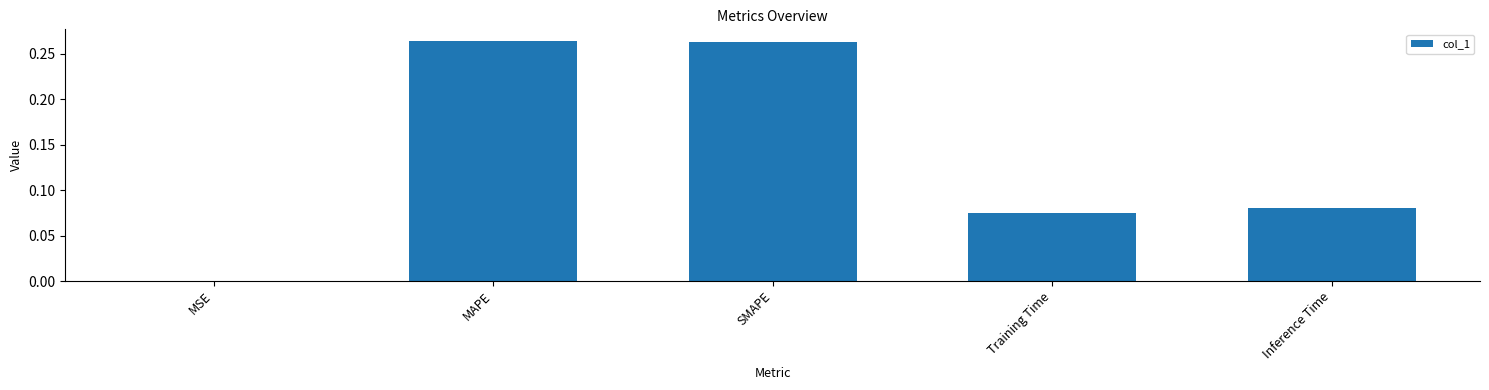

Between MAPE and MSE, which is larger?

MAPE